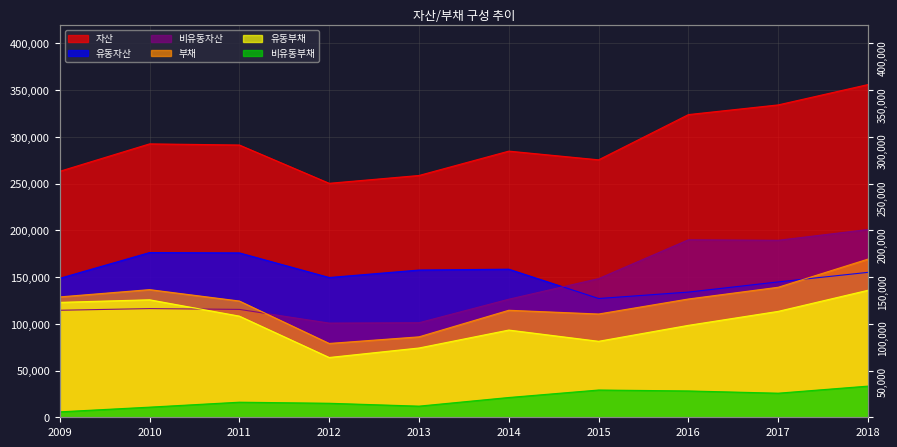

At how many categories does at least one series exceed 86?

10